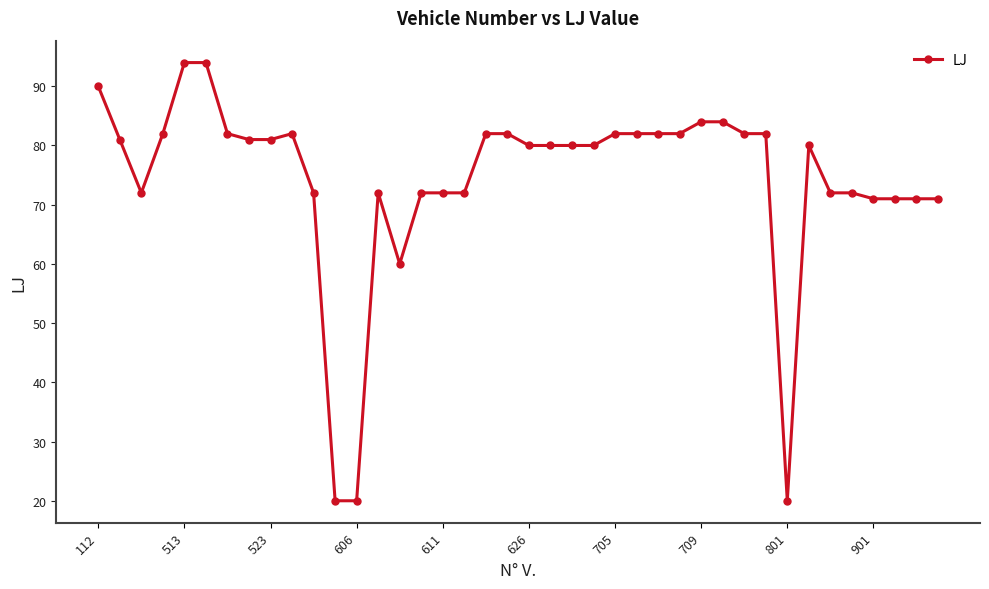

What is the maximum value shown in the chart?

94